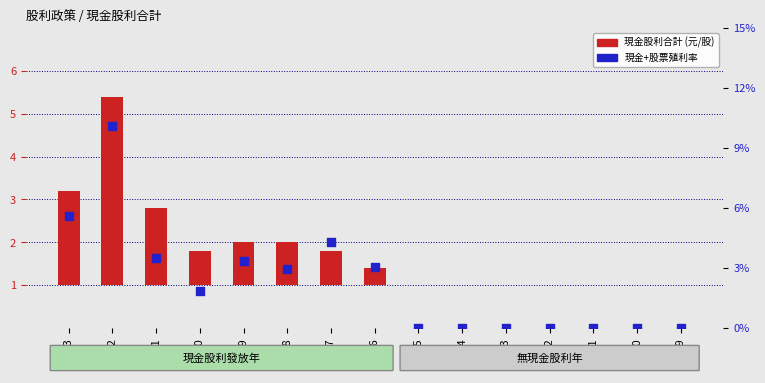

Which series contains the lowest Y value?

現金股利合計